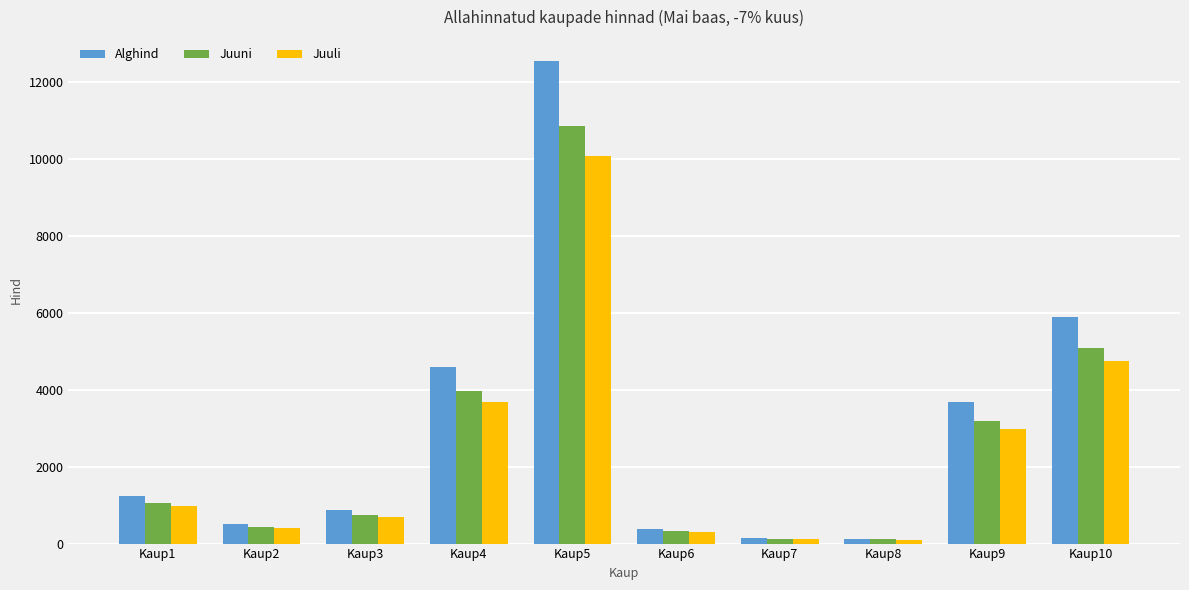

How many bars are there in total?

30